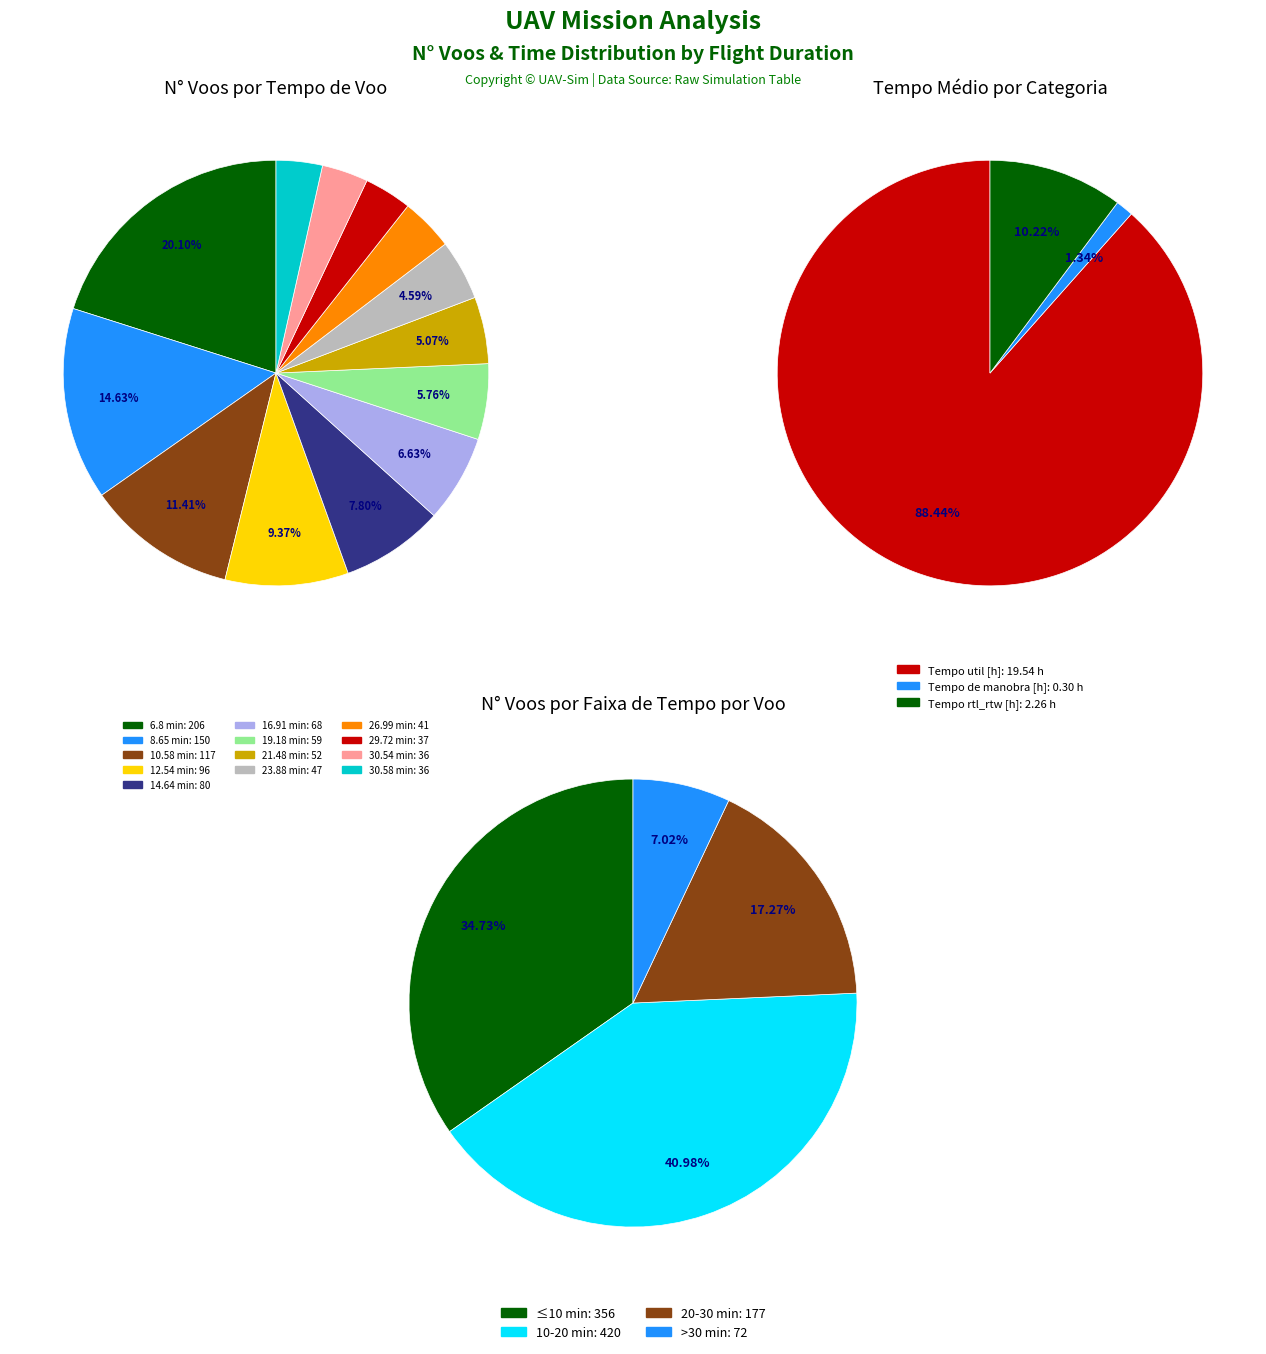

Count the number of slices in the pie.

13